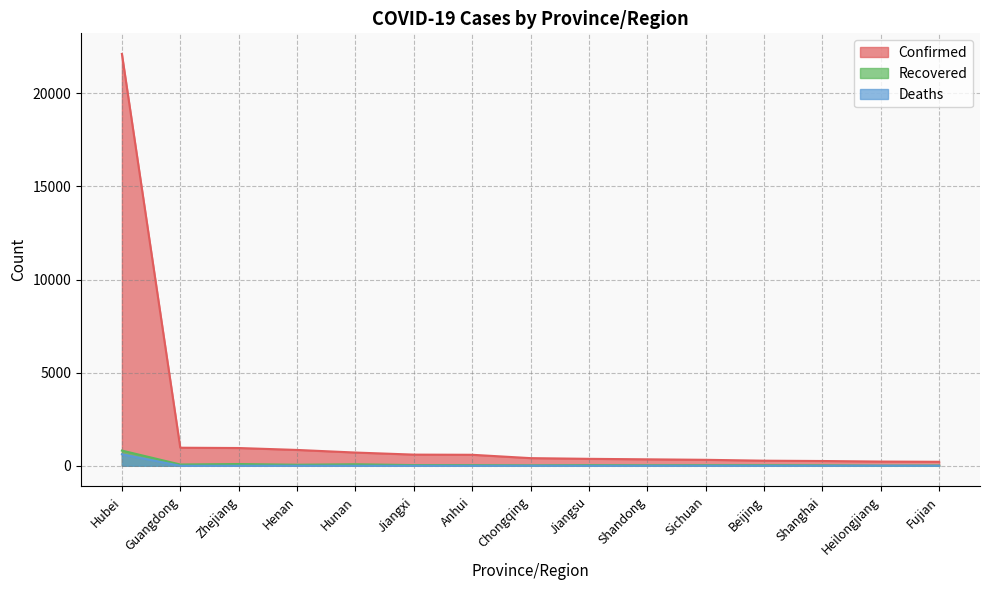

What are all the series names shown in the legend?

Confirmed, Recovered, Deaths